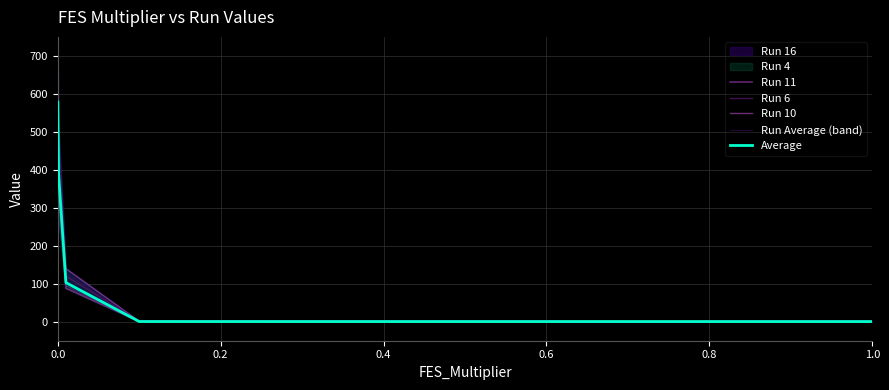

The value of Run 11 at 0.0 is 964.9. True or false?

False